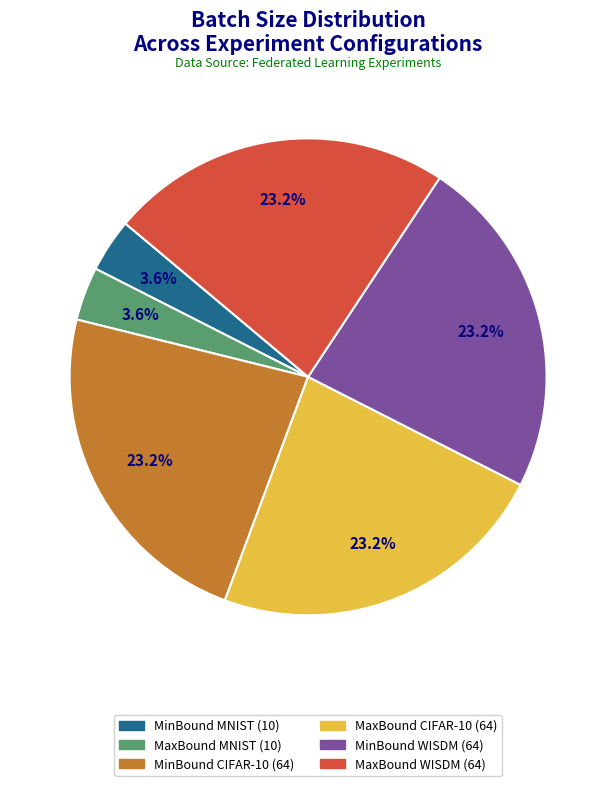

Does any single category account for the majority?

No